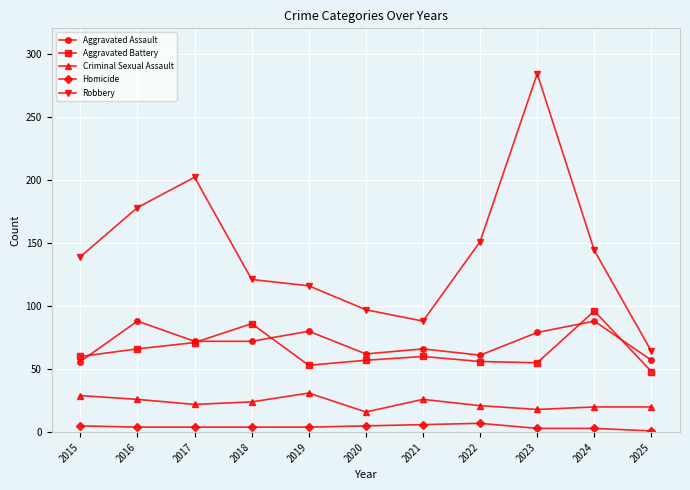

At which category is the sum across all series the highest?

2023